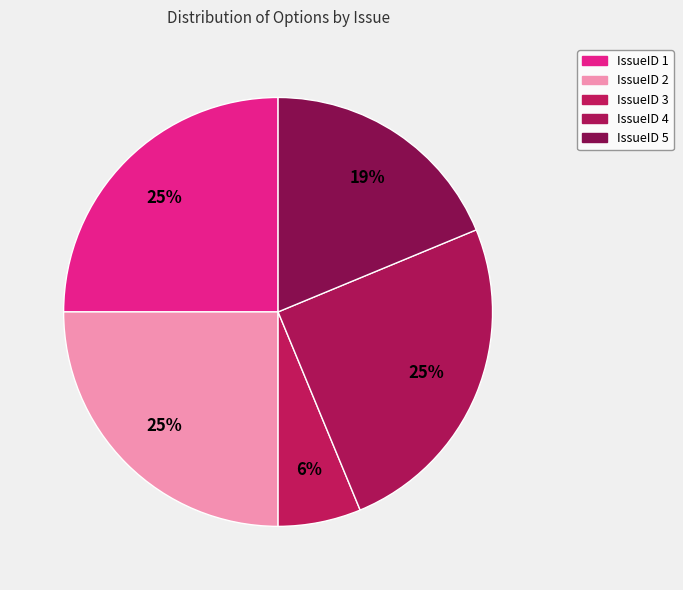

To the nearest percent, what is the difference between the largest and smallest slice percentages?

19%